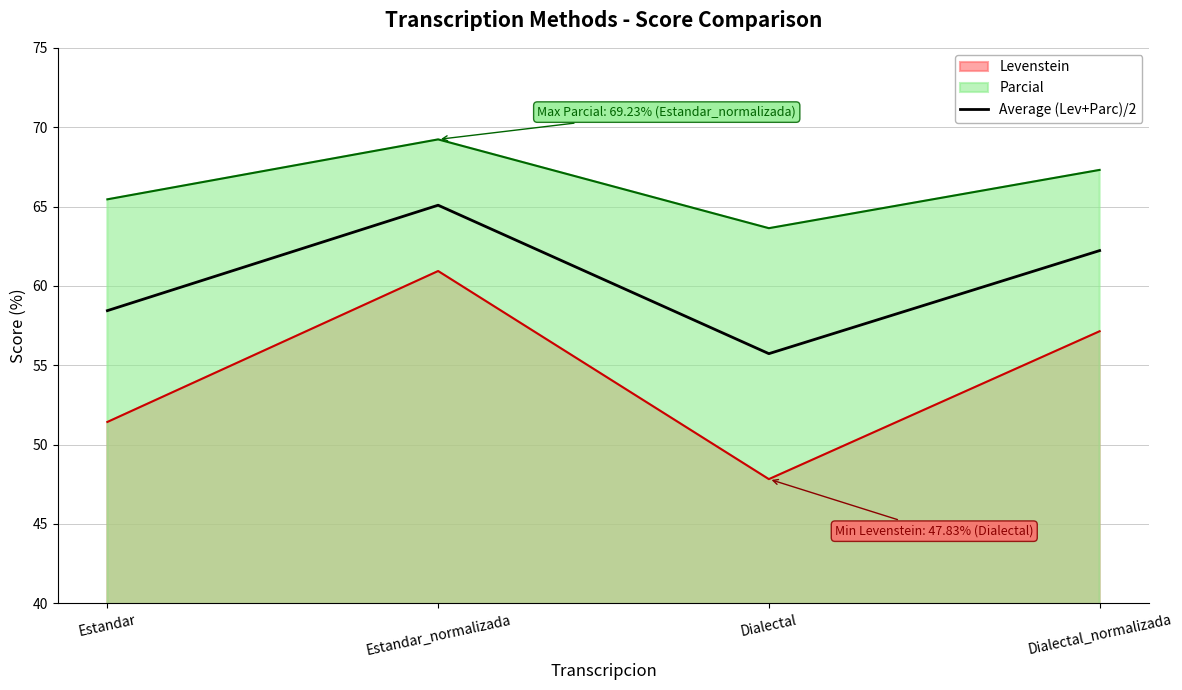

True or false: the data shows 65.1 at Estandar_normalizada.

True